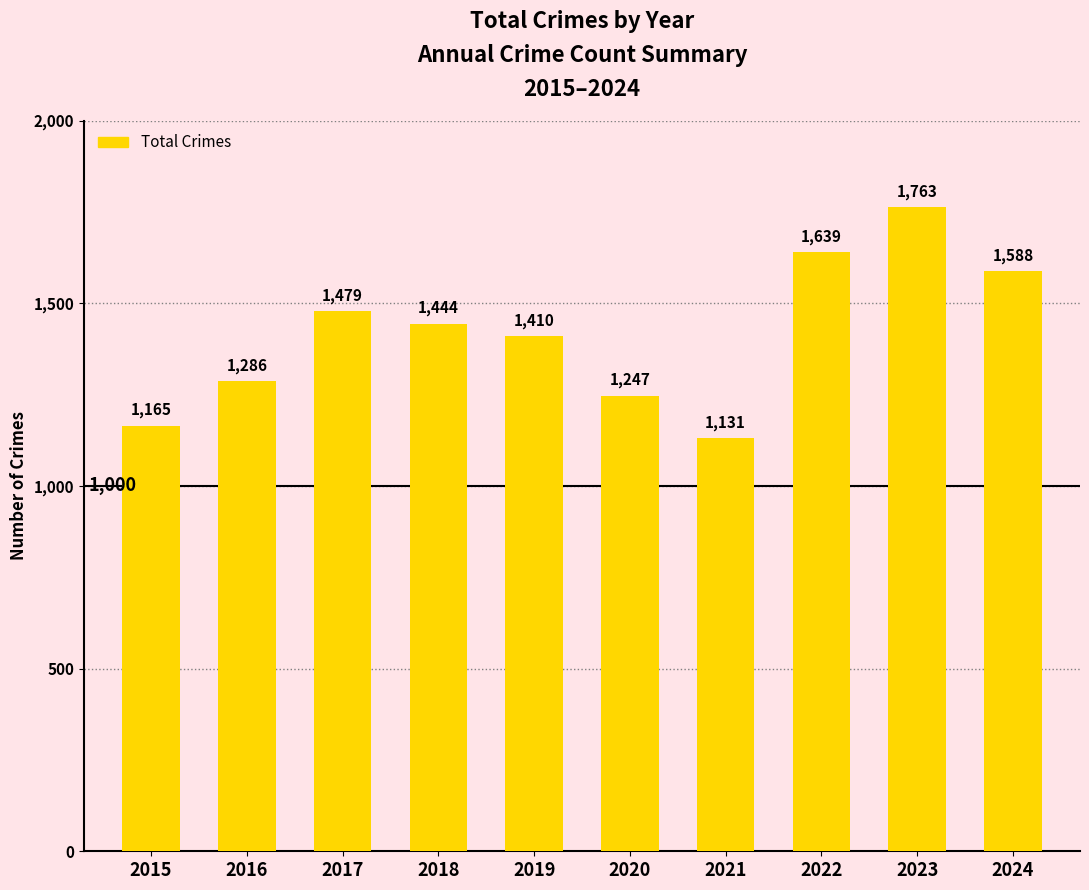

What is the greatest value displayed?

1763